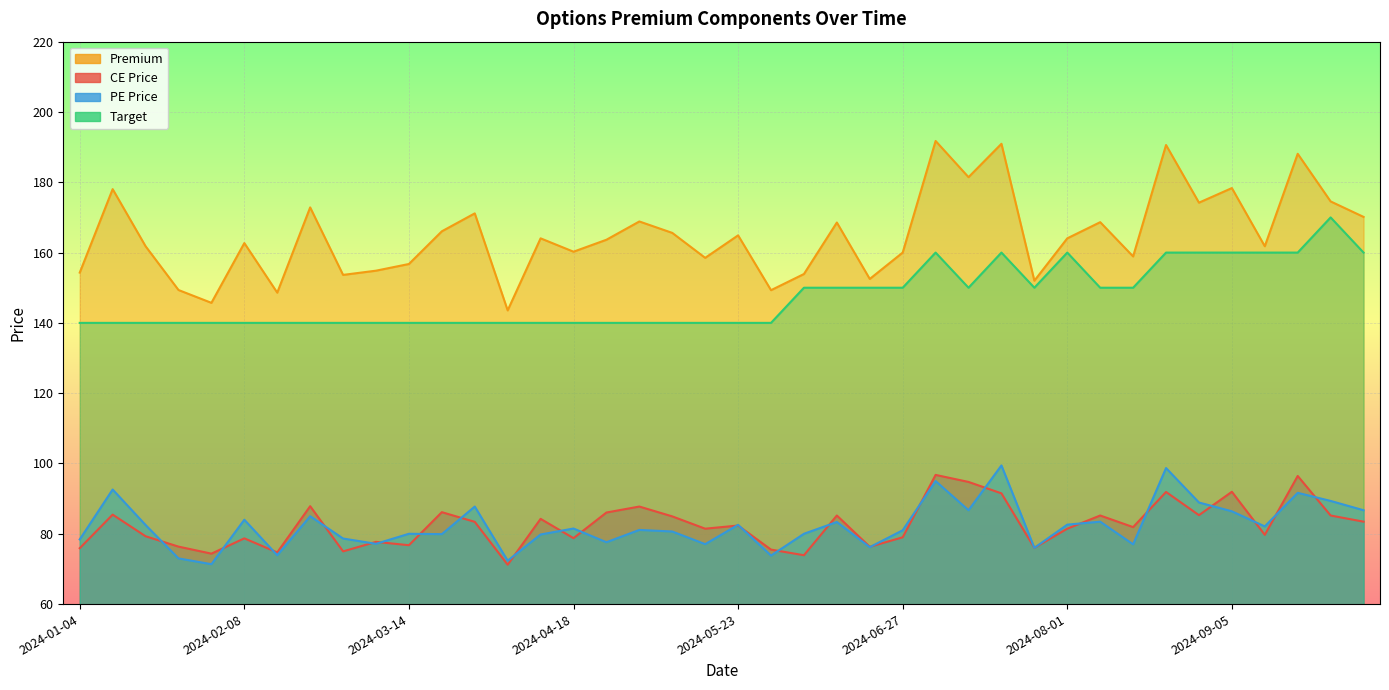

What is the sum of all Premium values?

6594.9